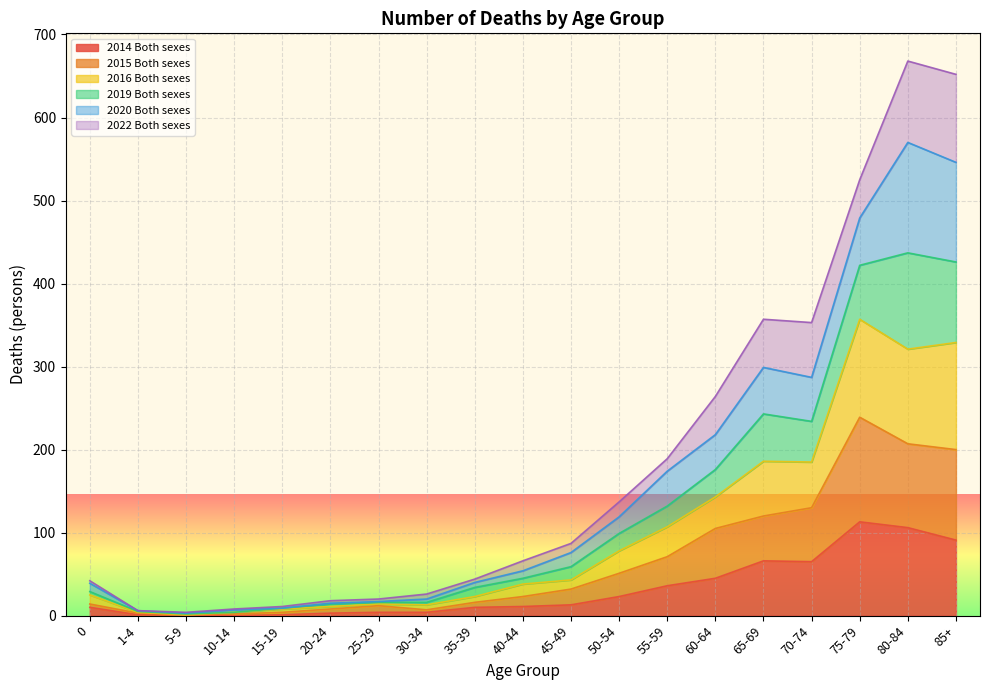

At how many categories does at least one series exceed 662?

1